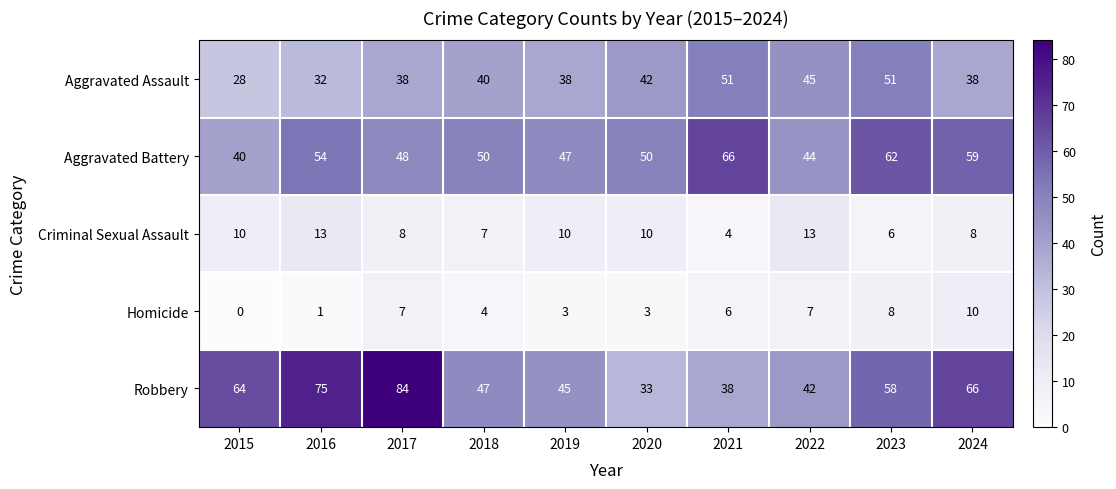

Rank the series by their maximum value, from lowest to highest.

Homicide, Criminal Sexual Assault, Aggravated Assault, Aggravated Battery, Robbery